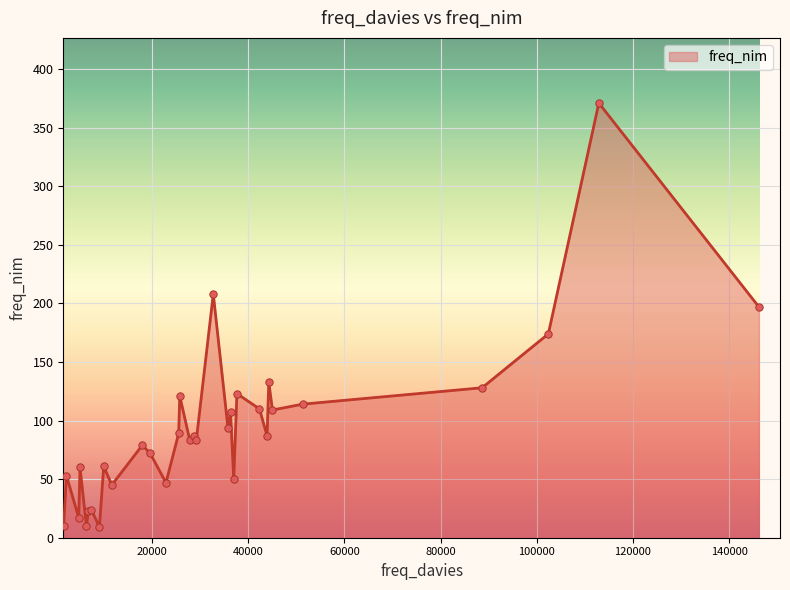

What is the difference between the maximum and minimum values?

362